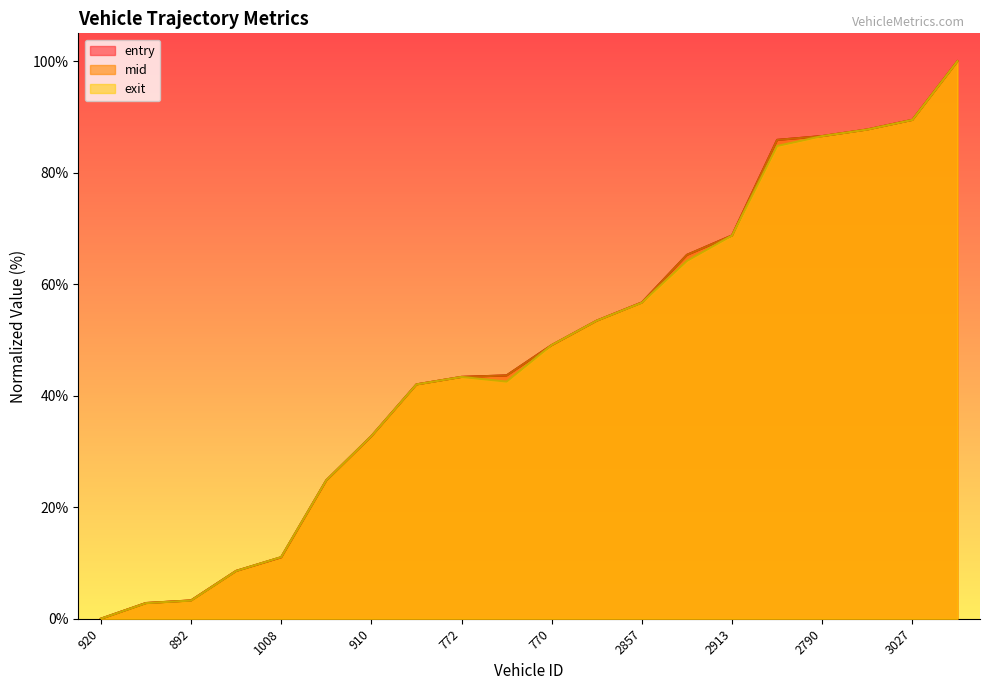

How many times do exit and entry cross each other?

4